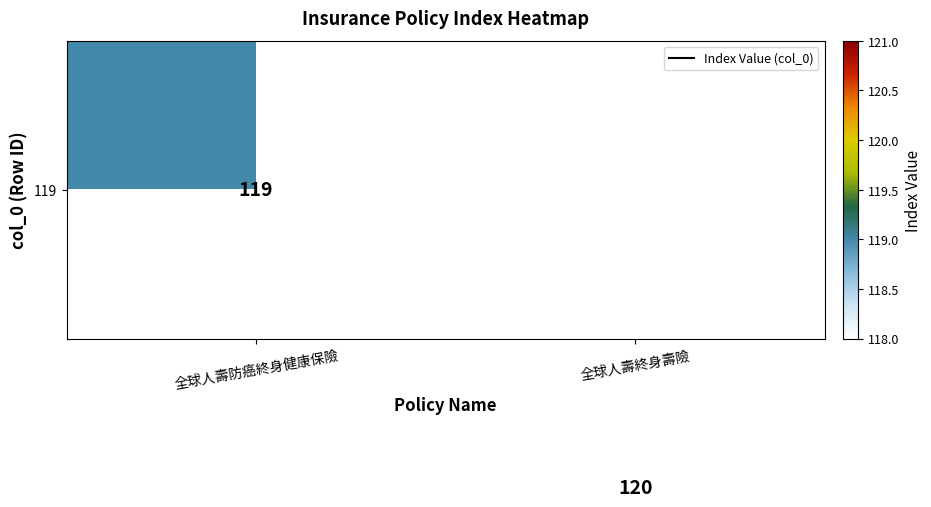

The 119 series shows 193 at 全球人壽終身壽險. True or false?

False